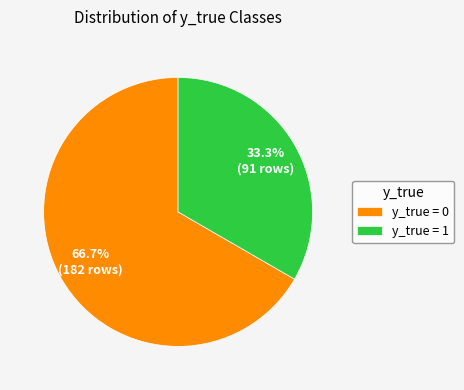

What is the ratio of the value at y_true = 0 to the value at y_true = 1?

2.0